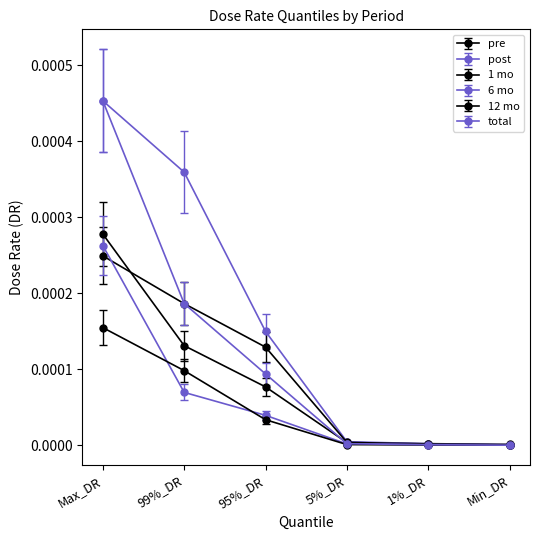

Rank the series by their maximum value, from highest to lowest.

post, total, pre, 1 mo, 6 mo, 12 mo